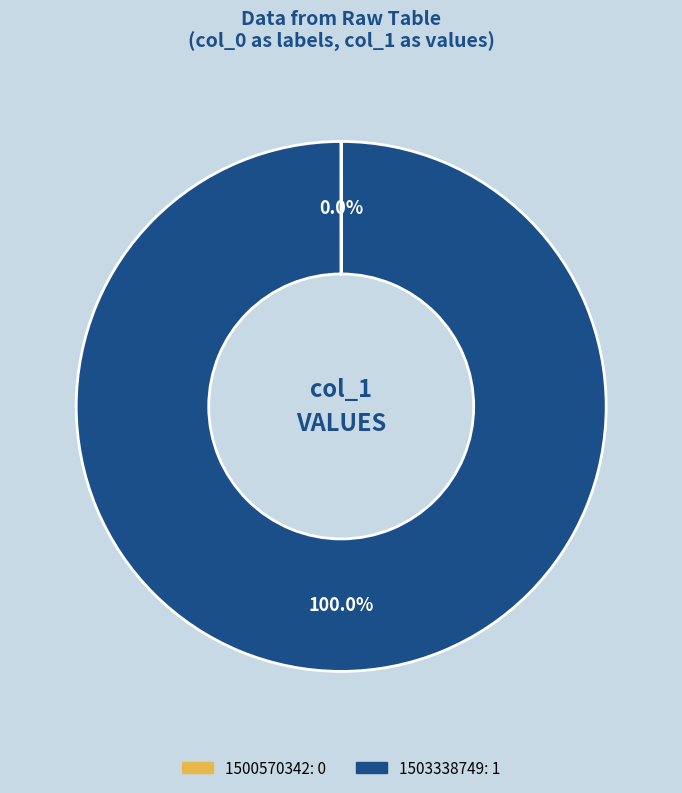

Combined, what portion of the pie is 1503338749 and 1500570342?

100.0%